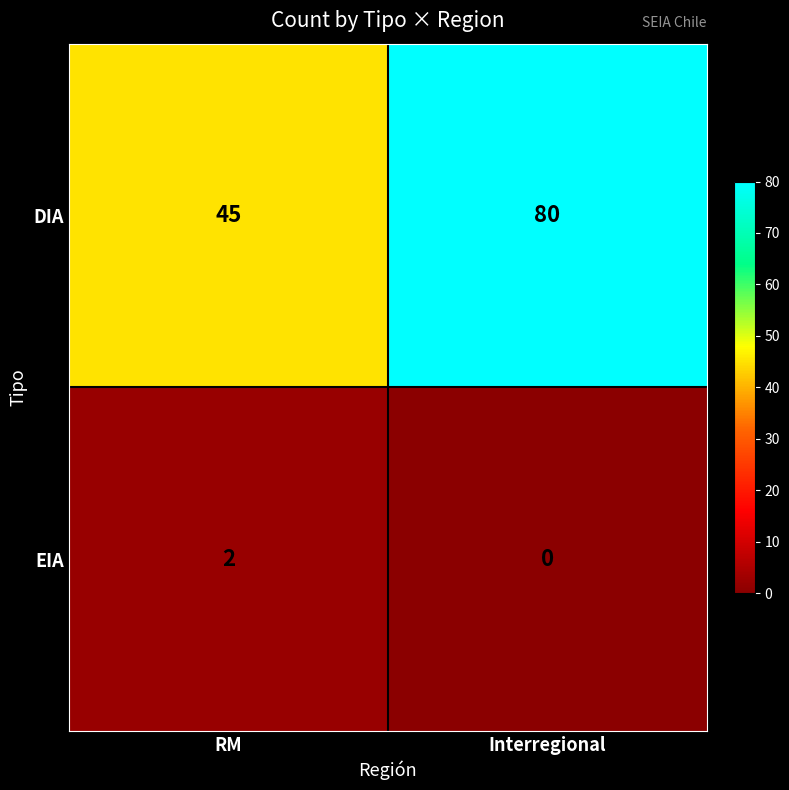

What is the difference between the maximum and minimum values in the DIA series?

35